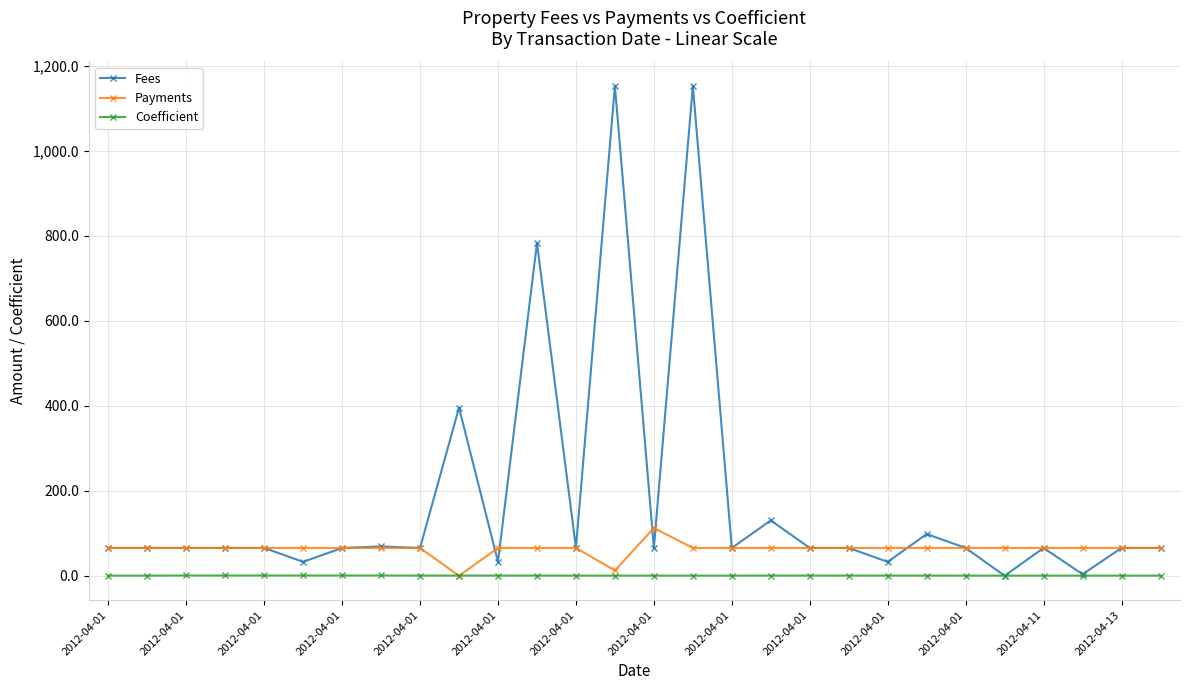

What is the lowest value of the Coefficient series?

0.3